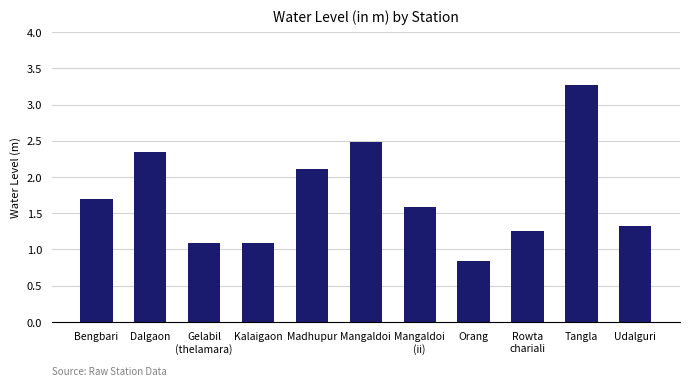

What is the difference between the maximum and second lowest values?

2.2